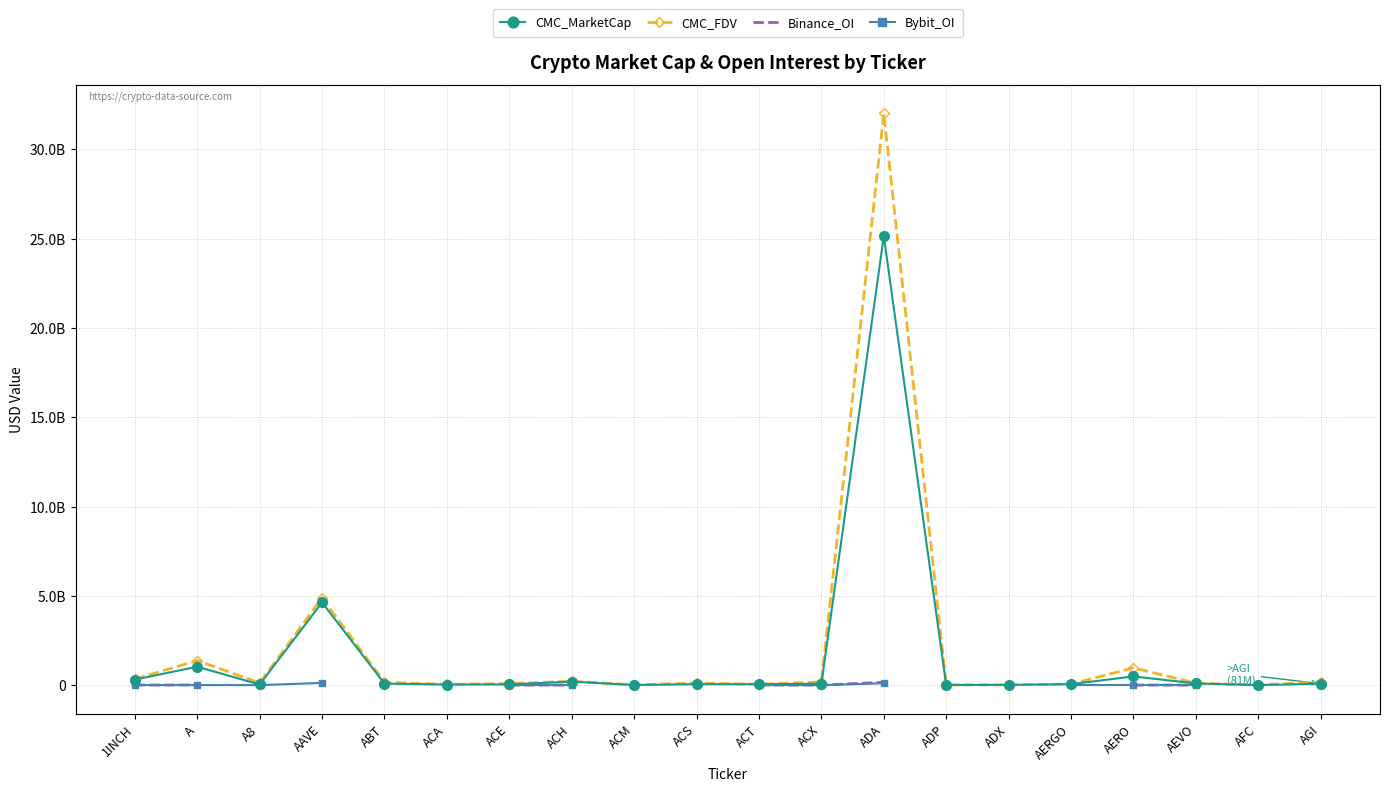

What is the label of the 20th point from the left?

AGI